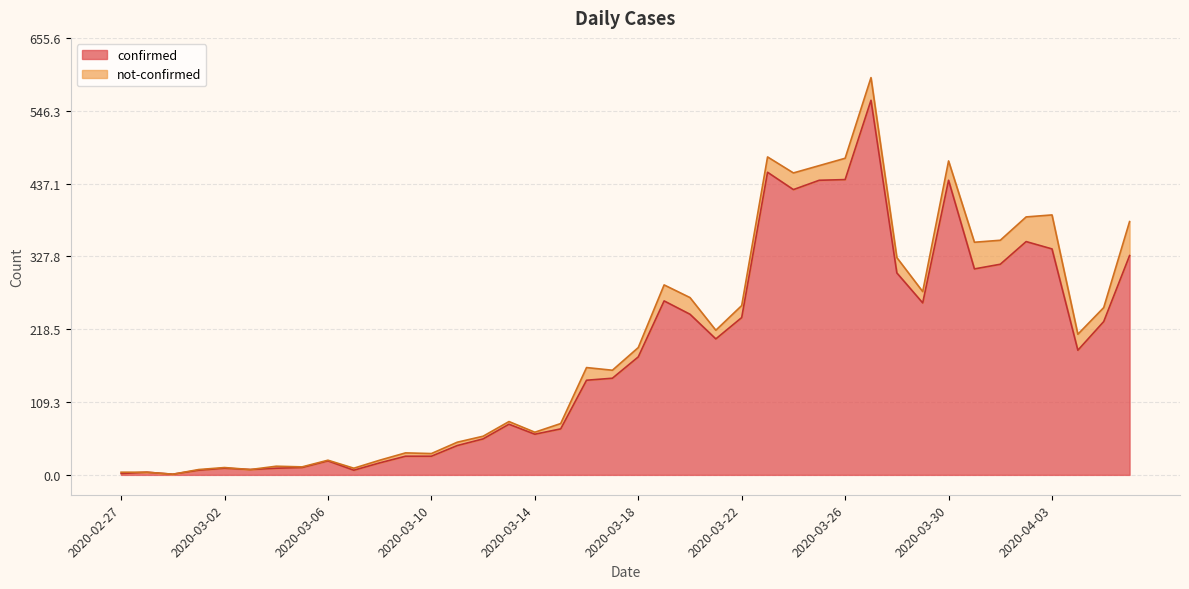

Is it true that the value at 2020-03-17 is 85?

False